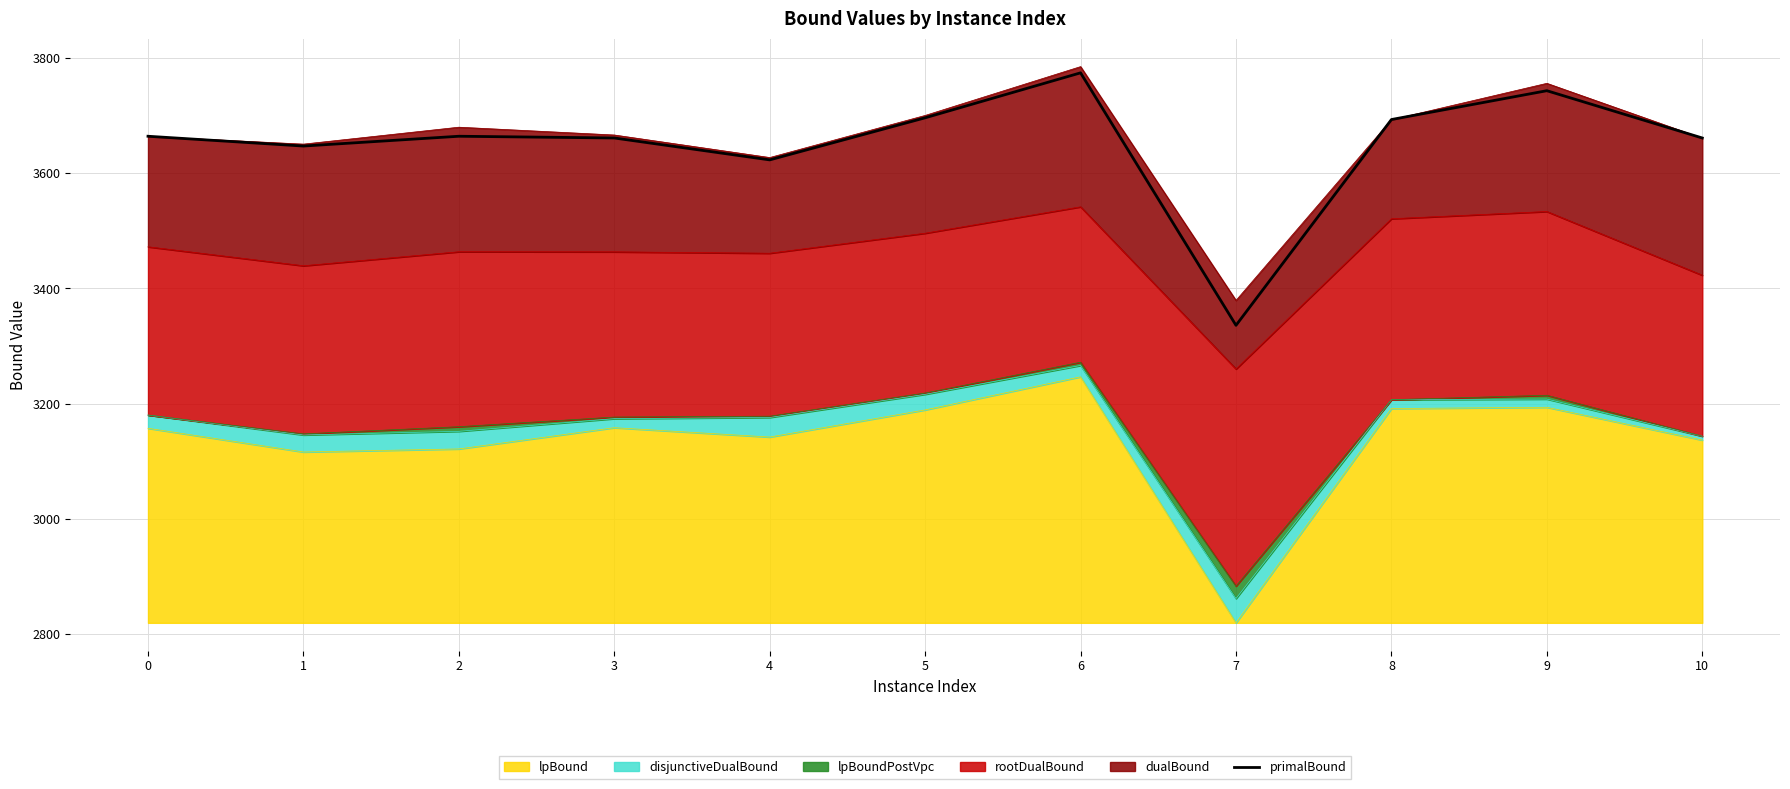

What is the change in value from 2 to 6?

+110.0